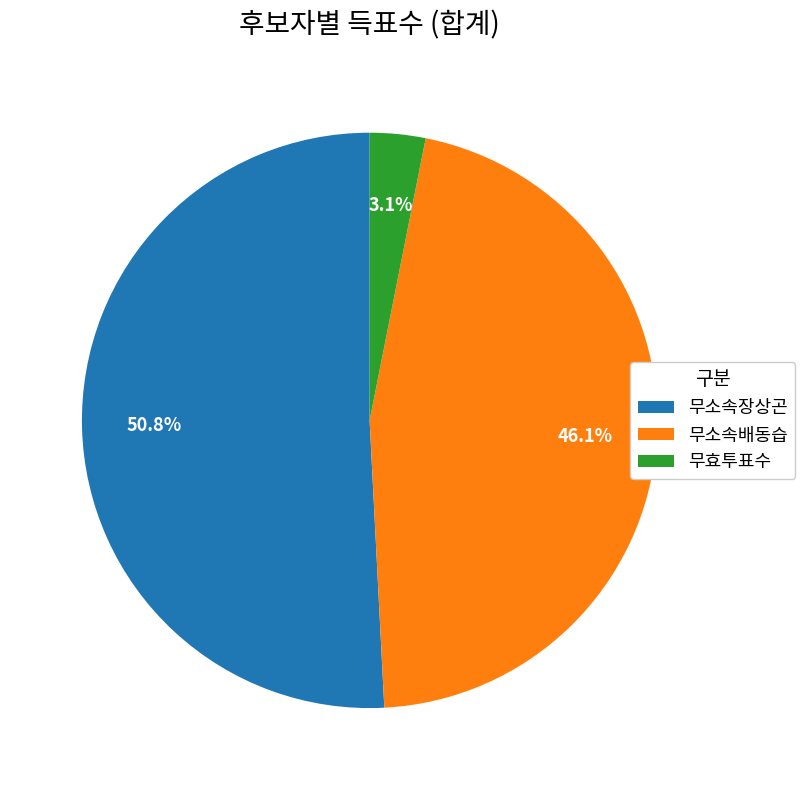

What is the total percentage of 무소속장상곤 and 무효투표수?

53.9%